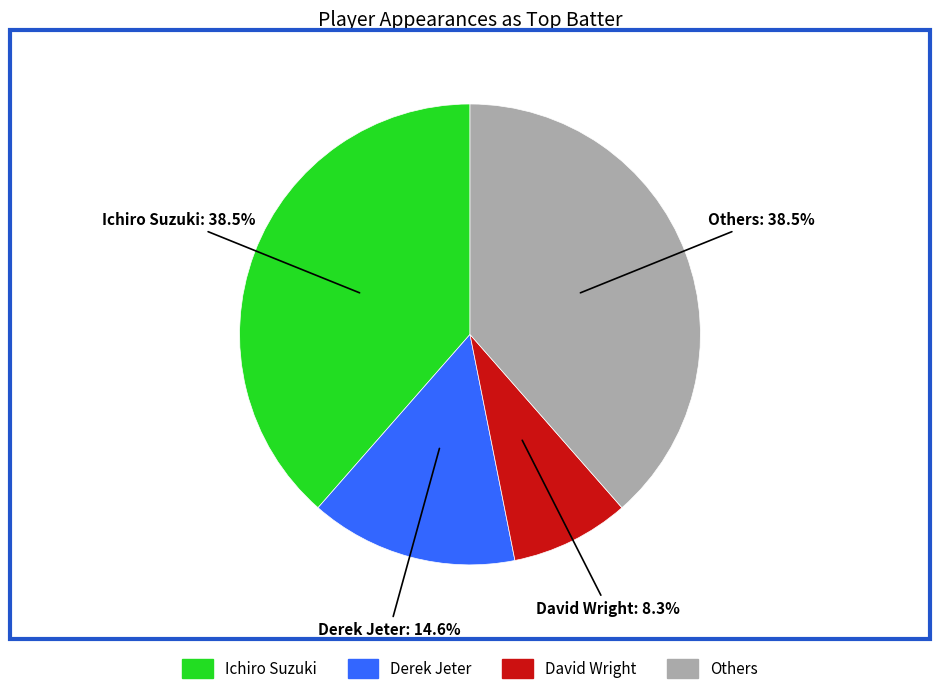

Is there any slice that represents more than half of the pie?

No